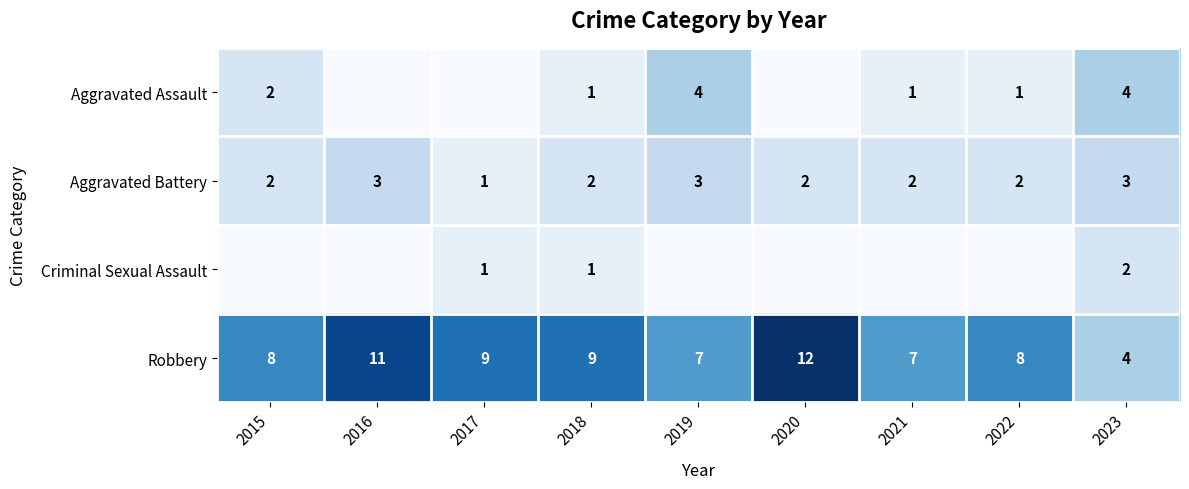

What is the difference between the Robbery values at 2015 and 2016?

3